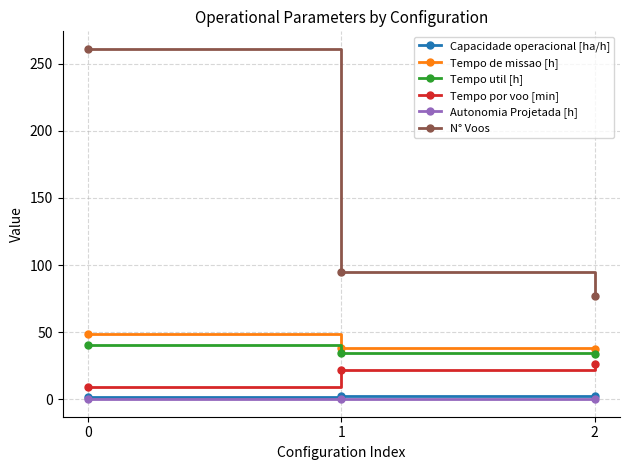

What is the highest value of the Capacidade operacional [ha/h] series?

2.7